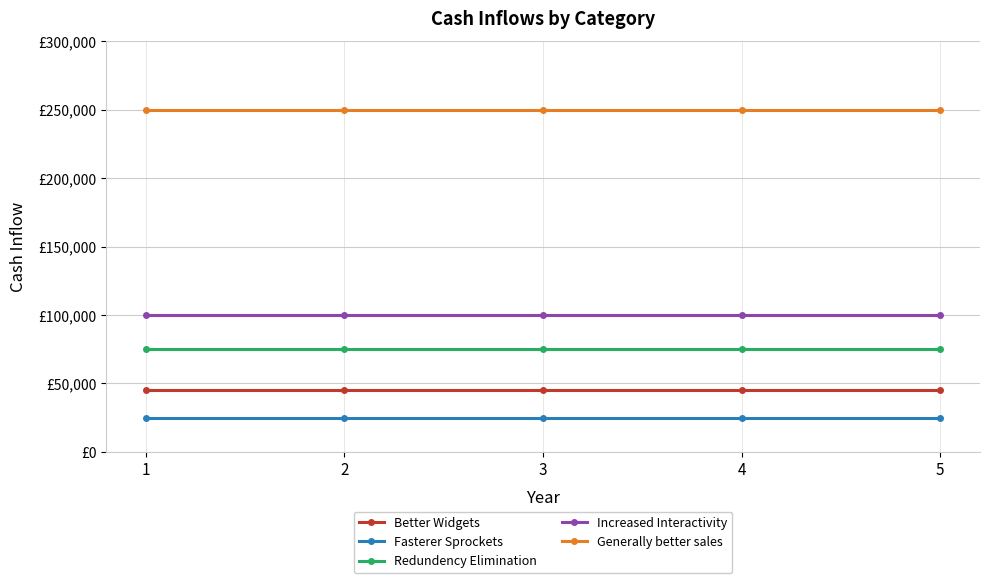

Which series has the largest range (max minus min)?

Better Widgets